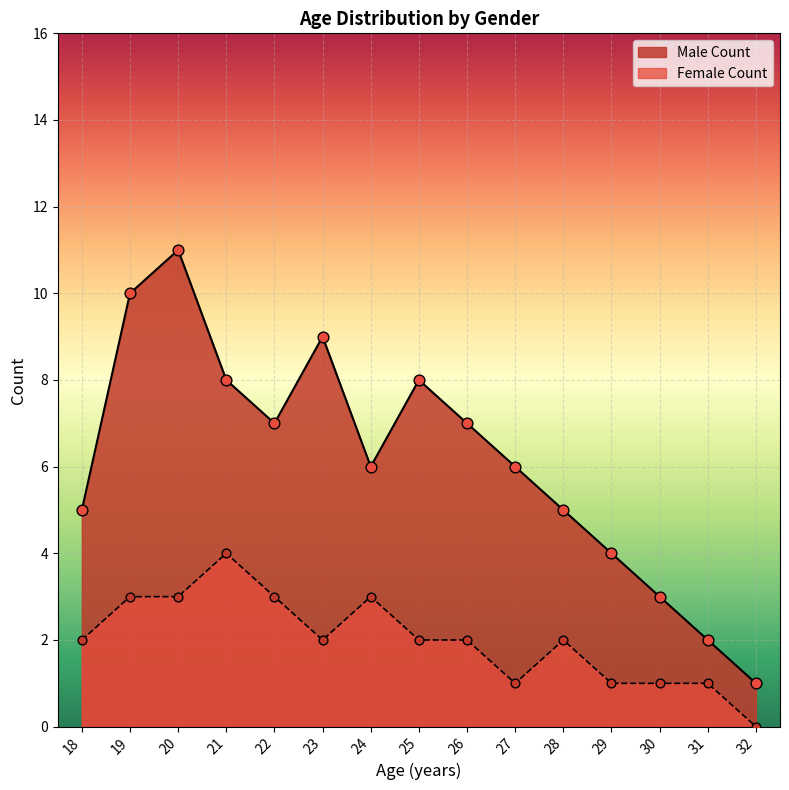

What is the total value across all series at 21?

12